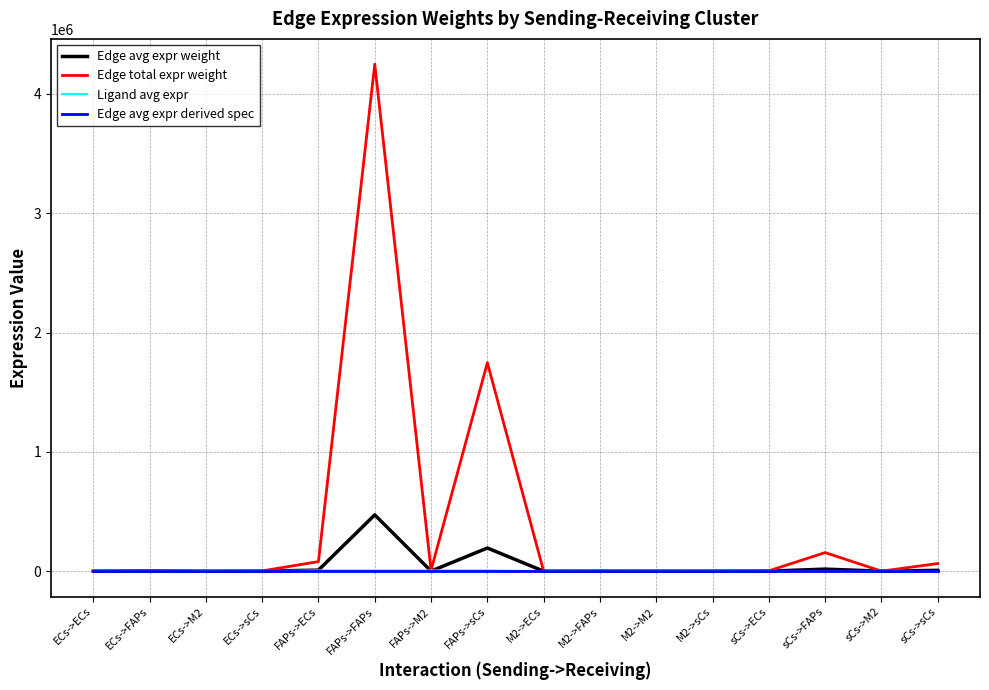

What is the maximum value for Edge avg expr weight?

471984.2